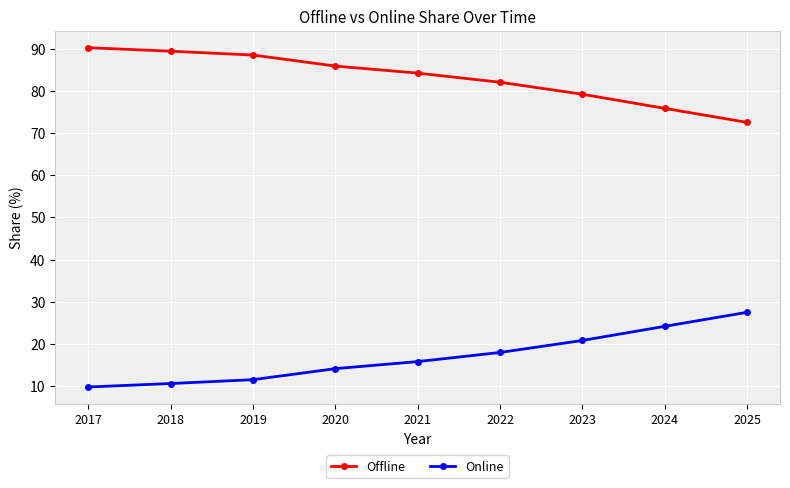

The Offline series shows 90.2 at 2017. True or false?

True